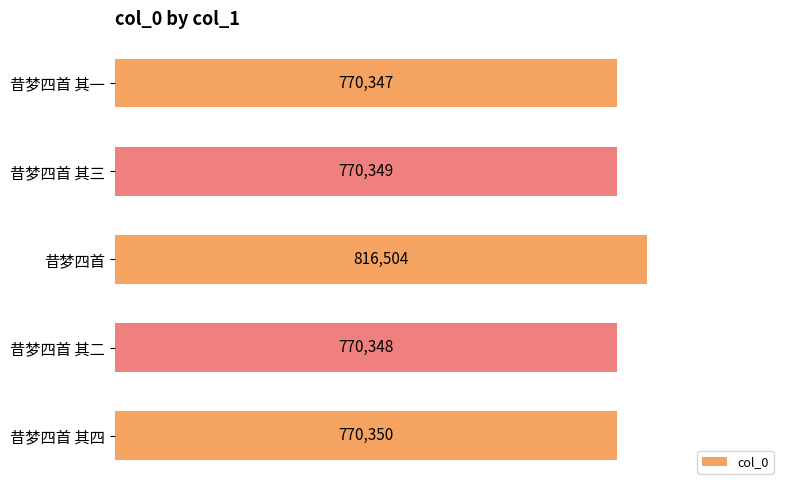

Are the bars horizontal?

Yes